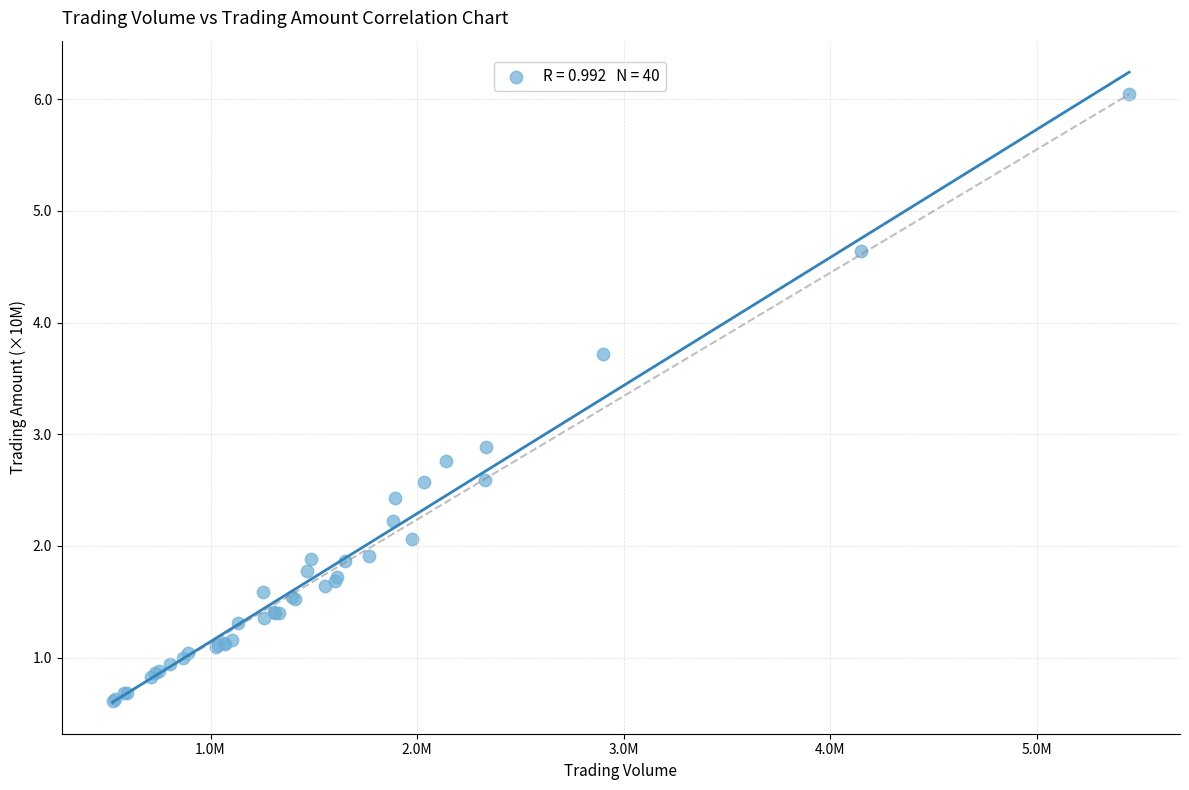

What Y value in the scatter plot is closest to 3?

2.9